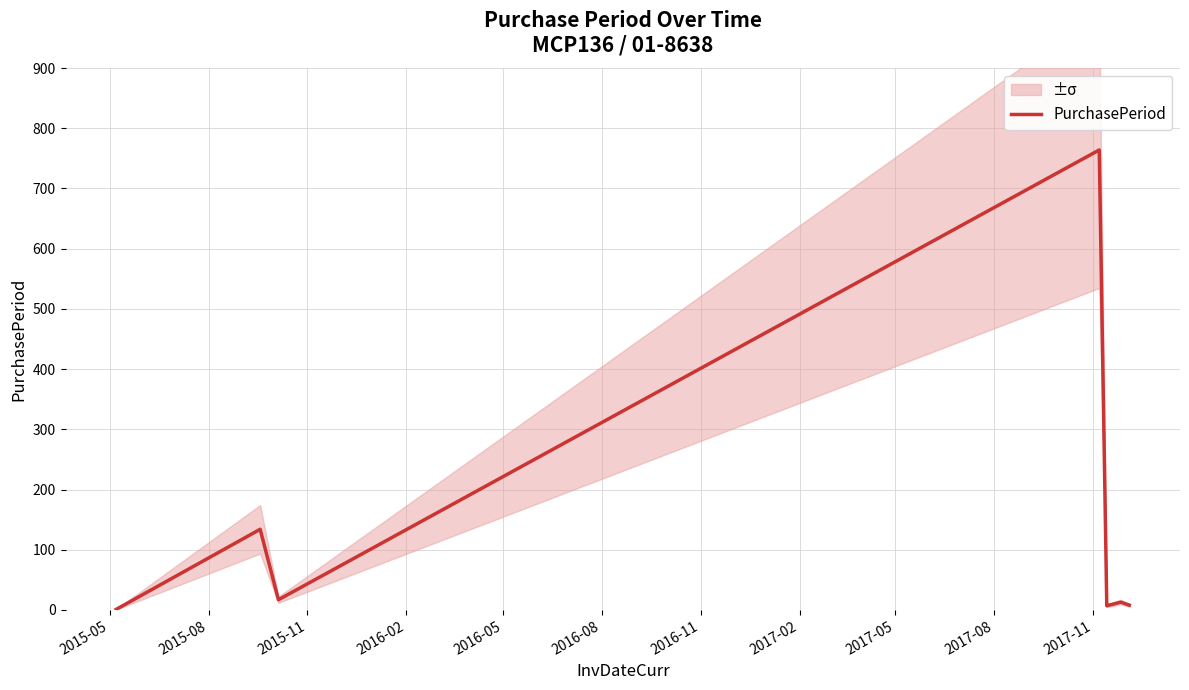

What is the highest value of the PurchasePeriod series?

764